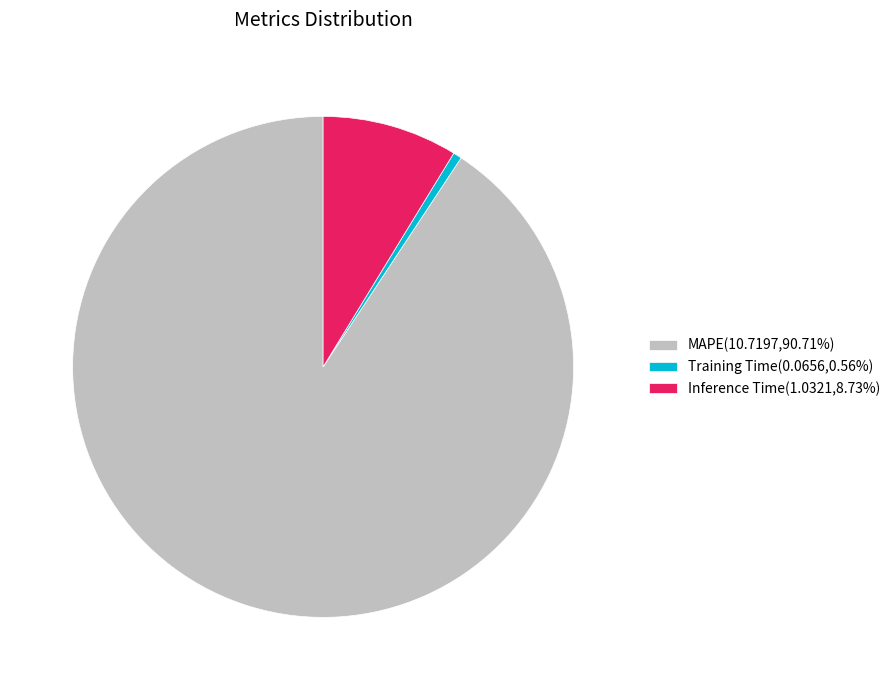

Does Training Time(0.0656,0.56%) account for over 50% of the chart?

No